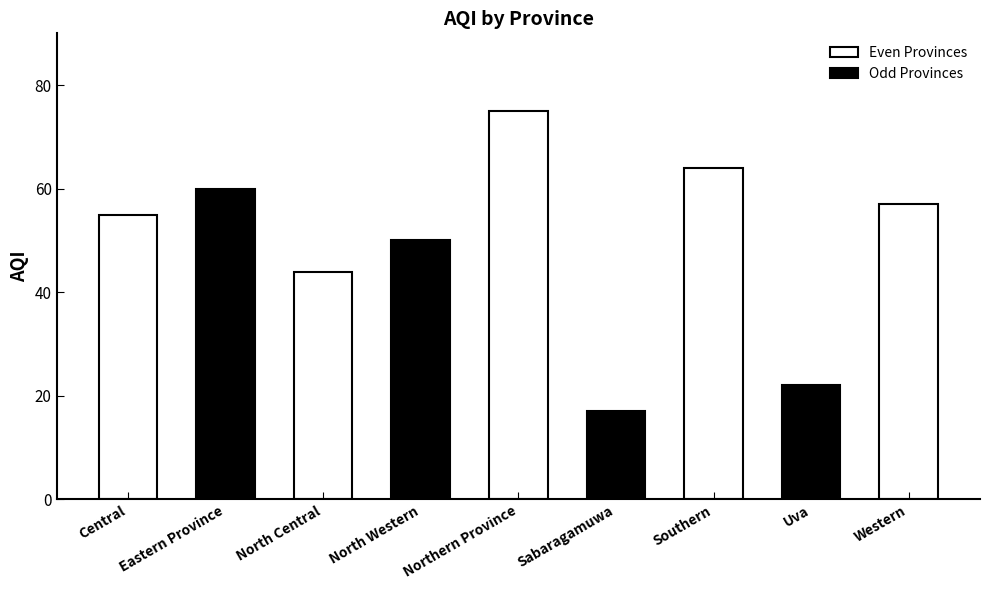

What is the change in value from Eastern Province to Sabaragamuwa?

-43